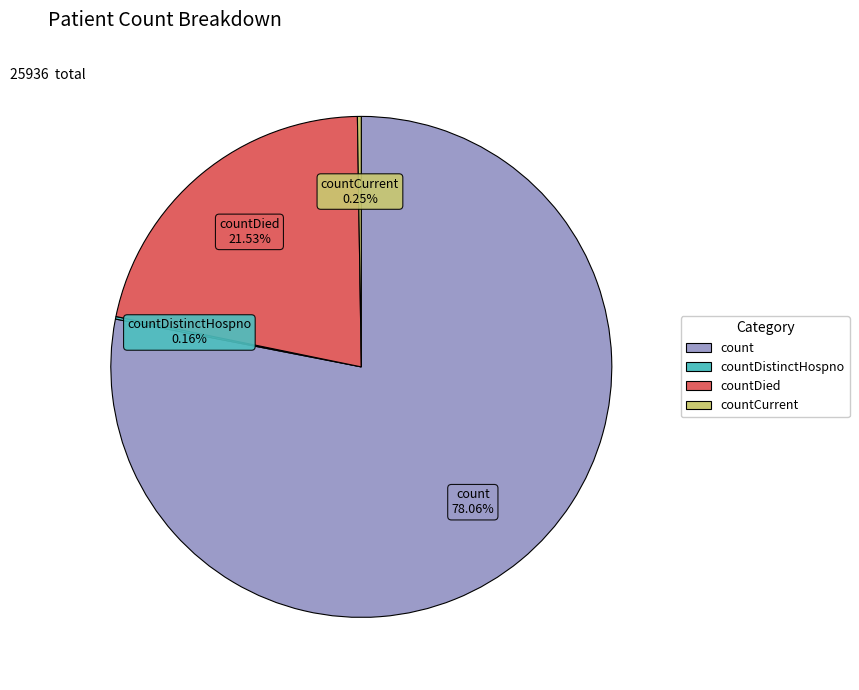

What is the ratio of the value at countDied to the value at count?

0.3